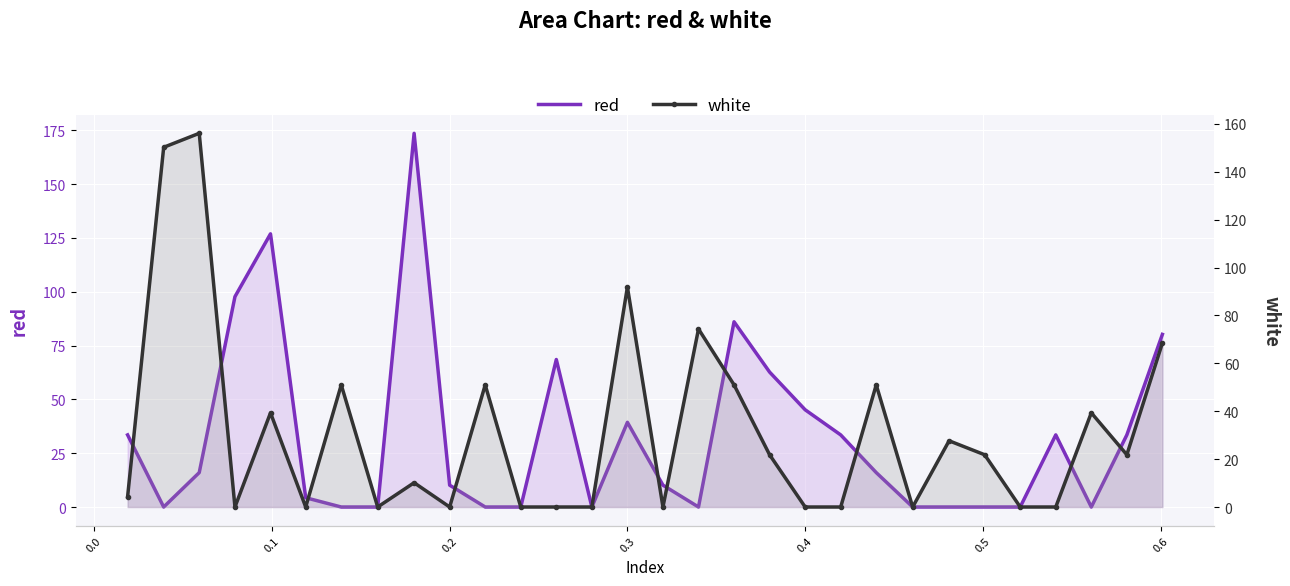

At how many categories does at least one series exceed 92?

5